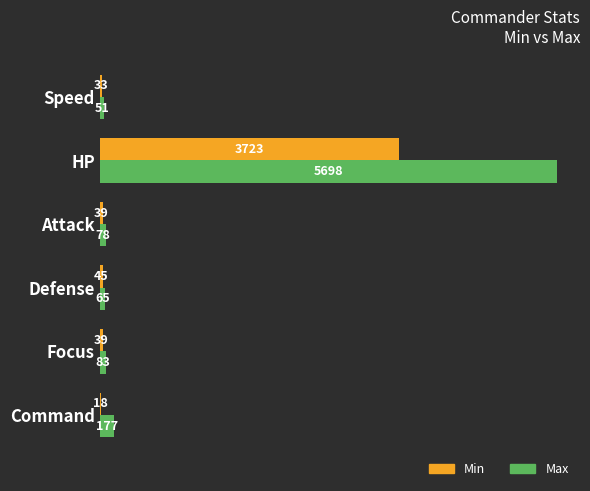

Which series has the widest spread of values?

Max